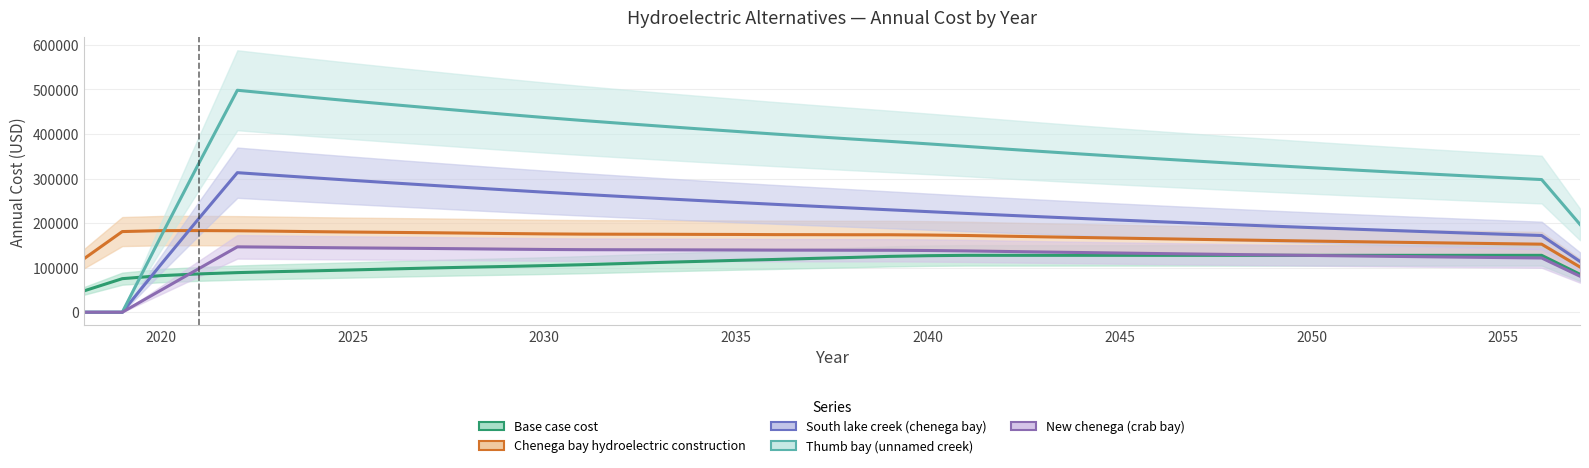

True or false: Chenega bay hydroelectric construction has a value of 290813.4 at 2020.

False